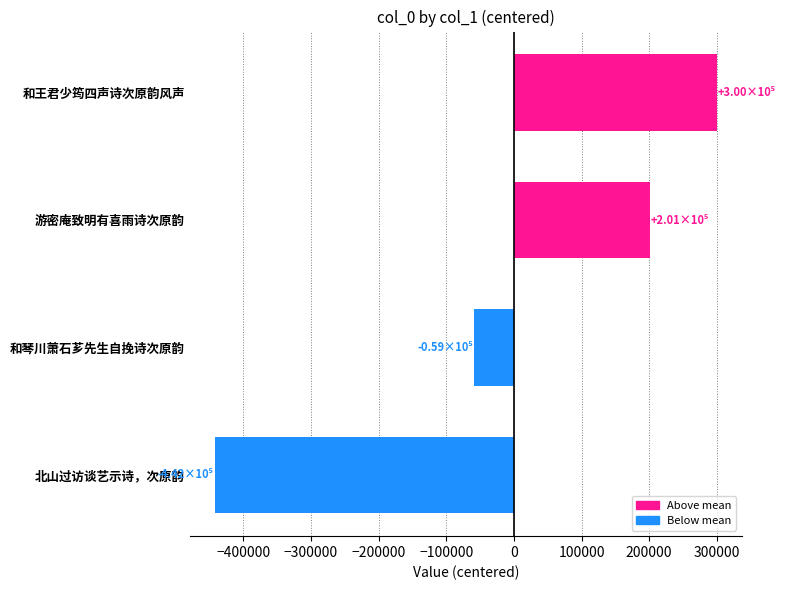

Rank the categories by value from lowest to highest.

北山过访谈艺示诗，次原韵, 和琴川萧石芗先生自挽诗次原韵, 游密庵致明有喜雨诗次原韵, 和王君少筠四声诗次原韵风声